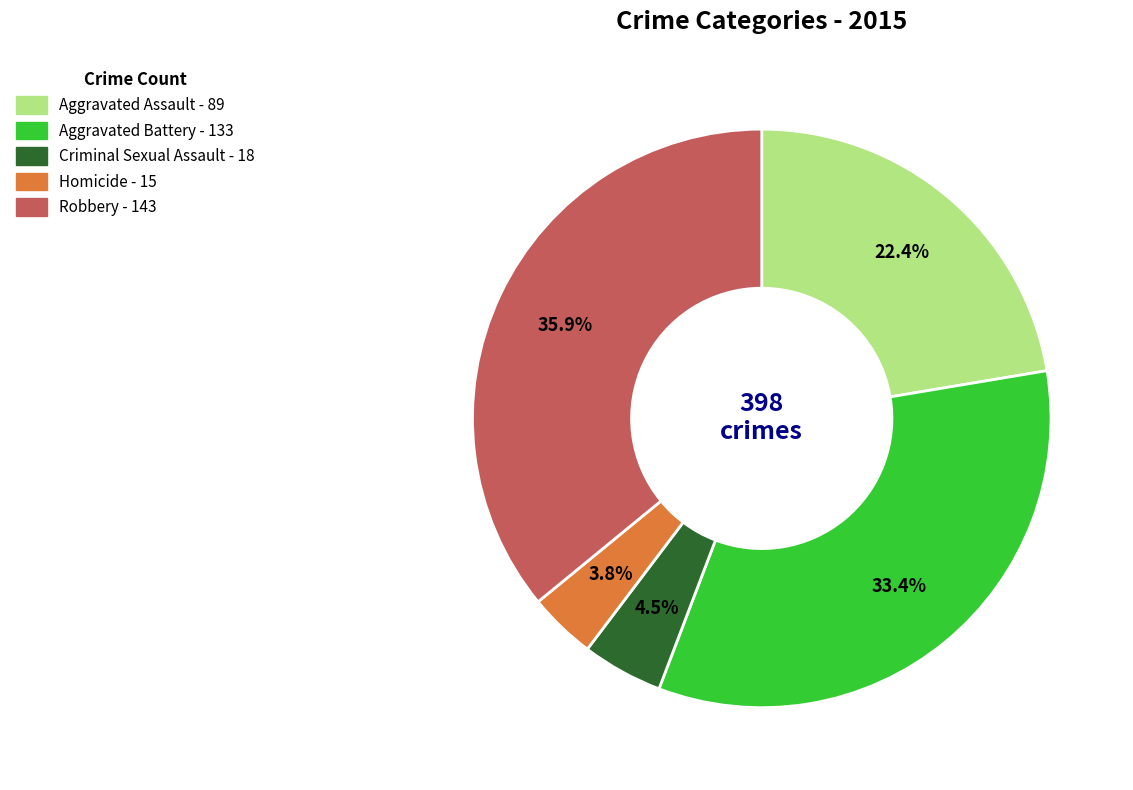

What portion of the pie excludes Aggravated Battery?

66.6%